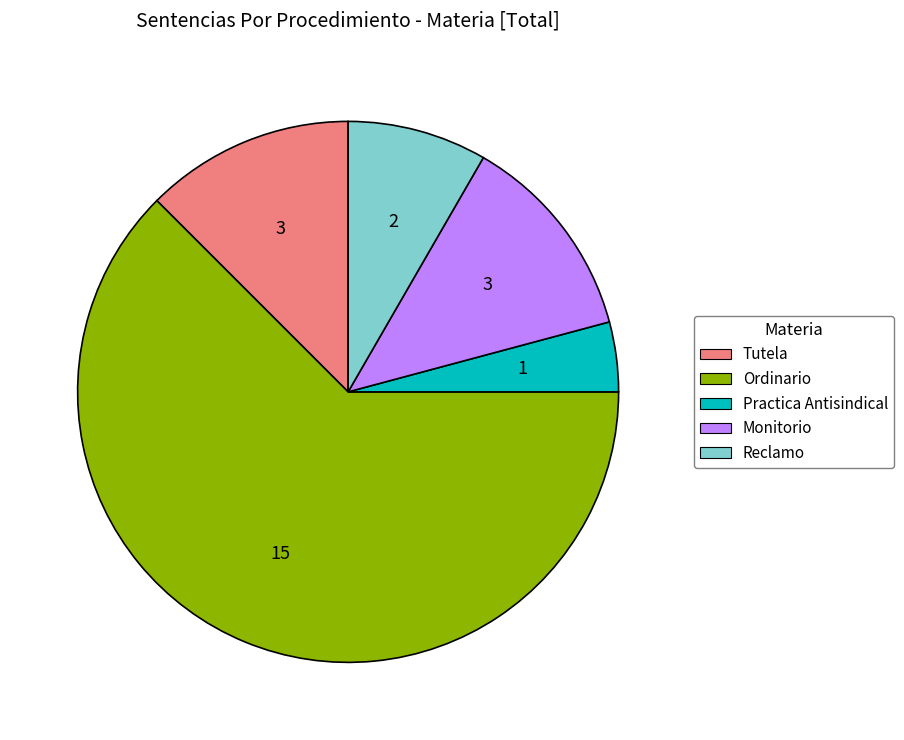

Which category has the smallest portion of the pie?

Practica Antisindical